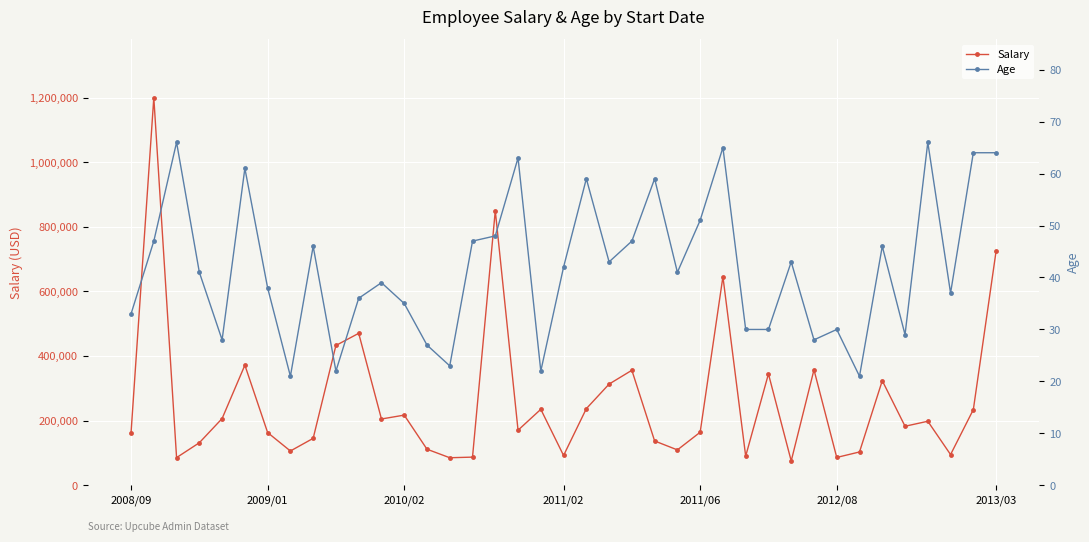

What is the highest value of the Salary series?

1200000